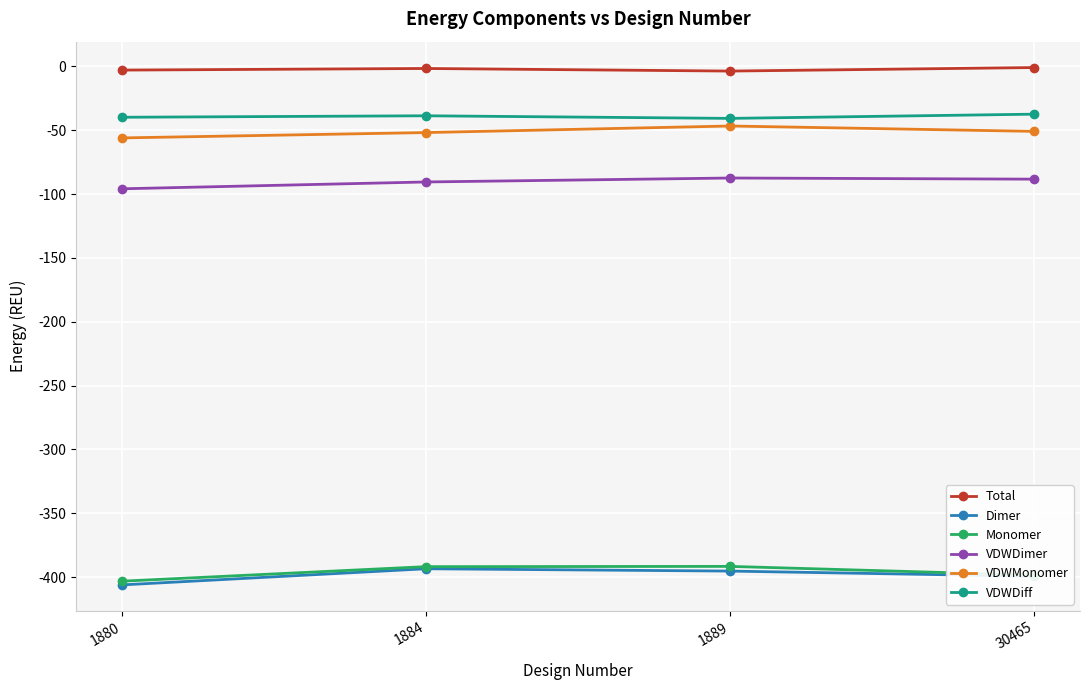

What is the smallest value displayed?

-406.1